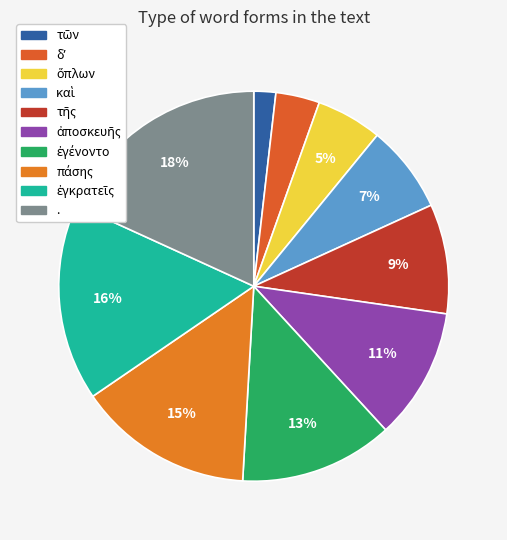

Count the number of slices in the pie.

10